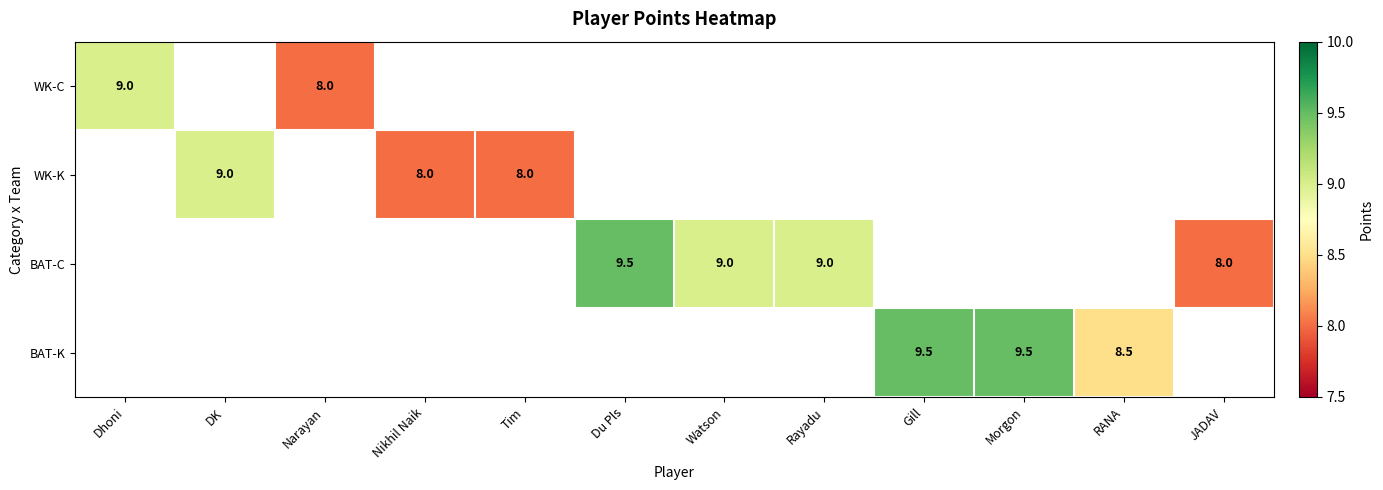

What is the difference between the WK-K values at DK and Nikhil Naik?

1.0